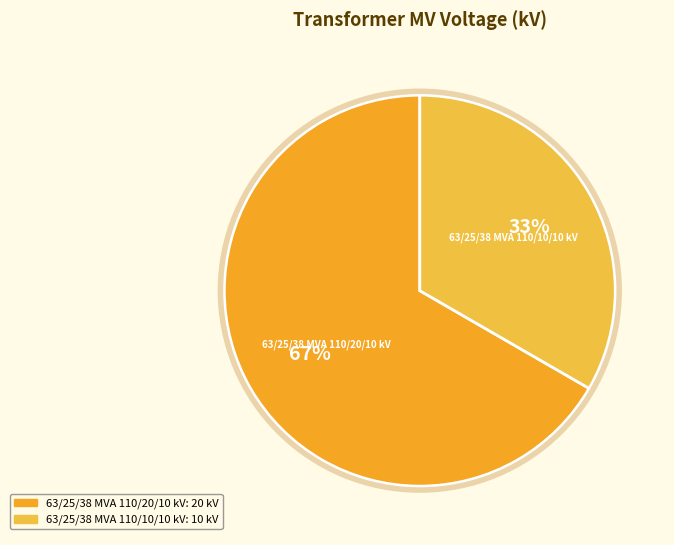

Between 63/25/38 MVA 110/10/10 kV and 63/25/38 MVA 110/20/10 kV, which is larger?

63/25/38 MVA 110/20/10 kV